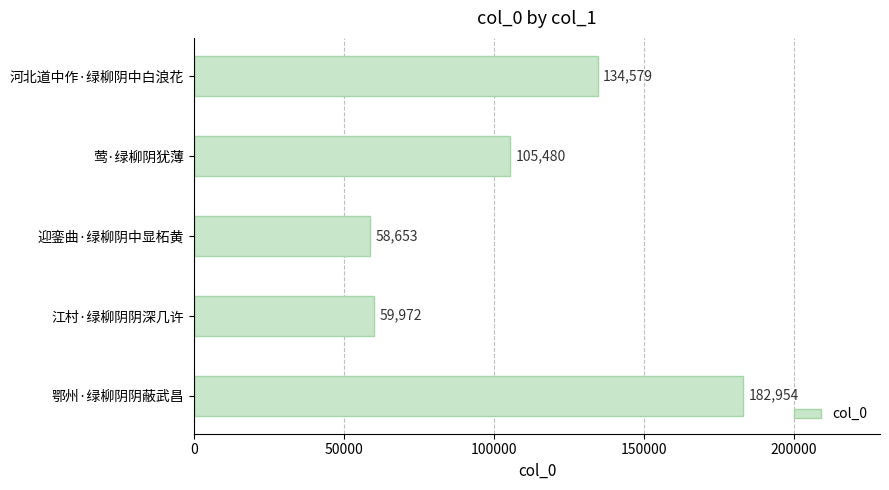

Count the number of data series in this chart.

1